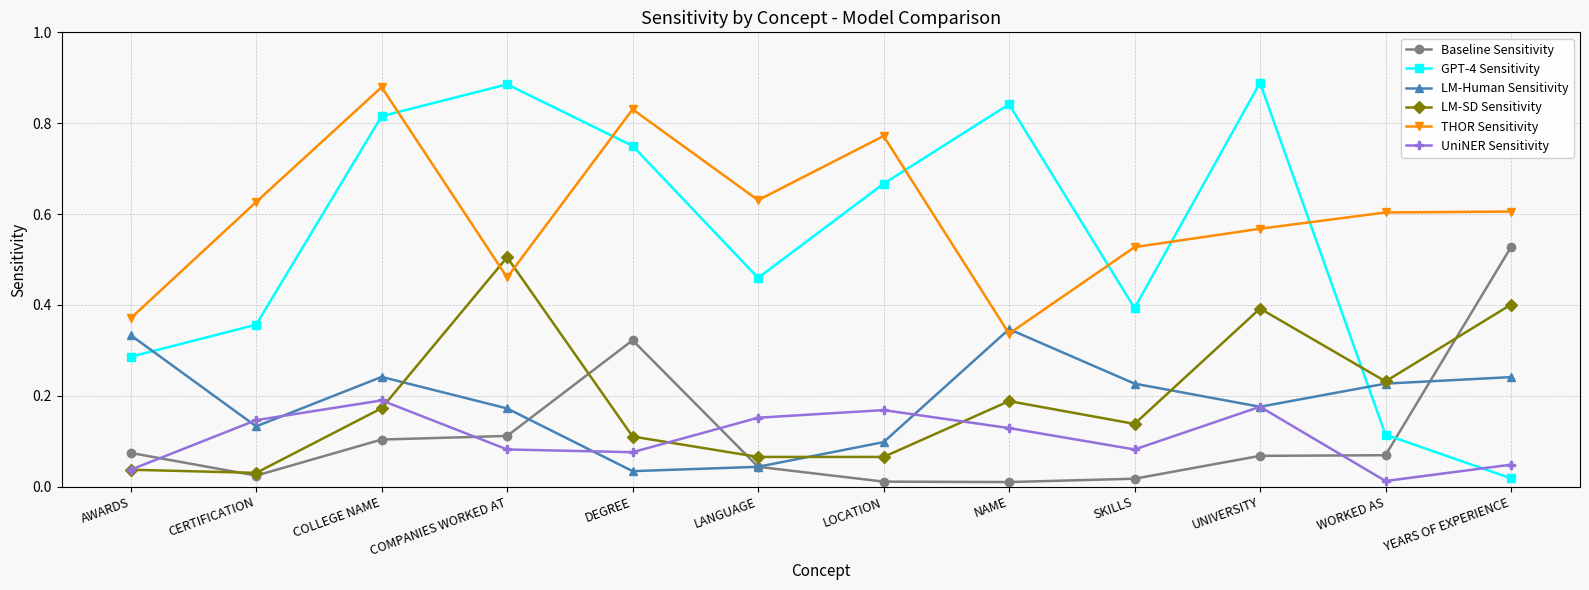

True or false: THOR Sensitivity has a value of 0.6 at CERTIFICATION.

True